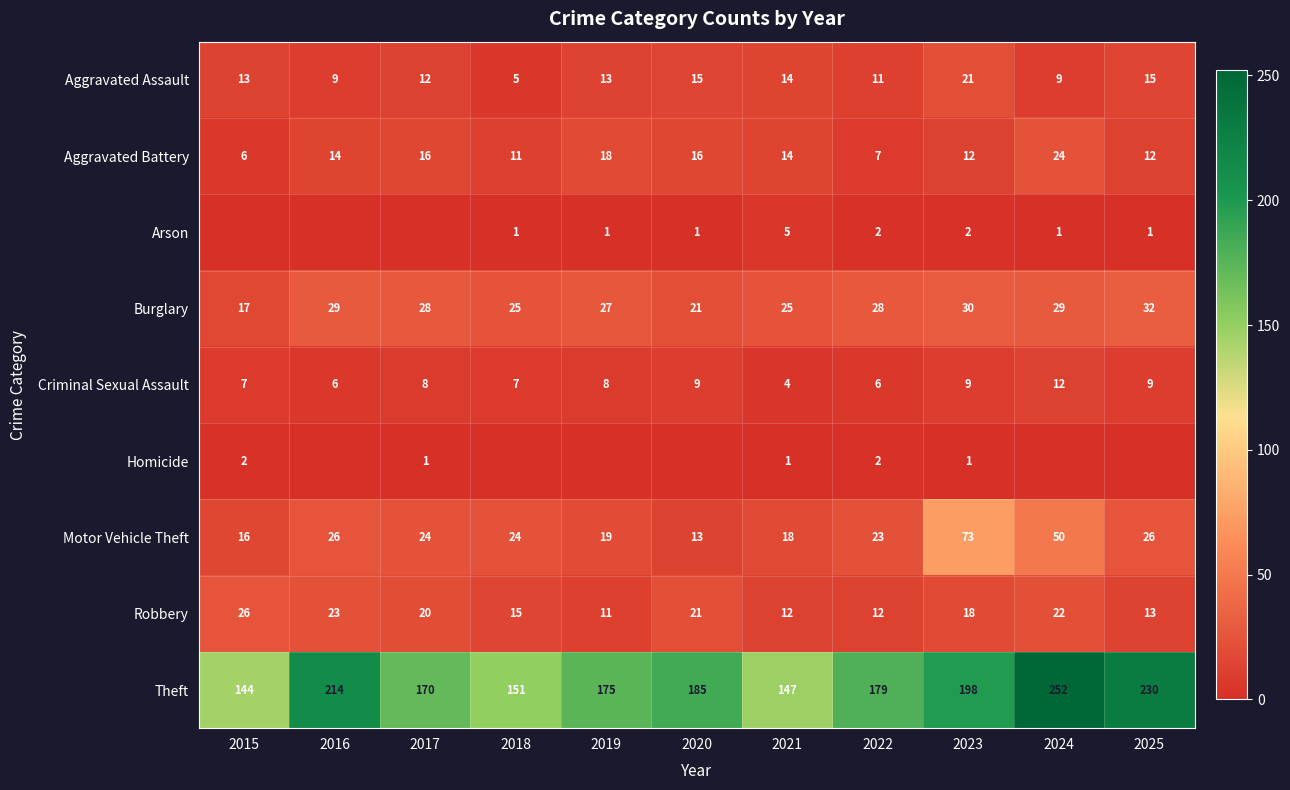

How many Criminal Sexual Assault values are between 6 and 9?

9